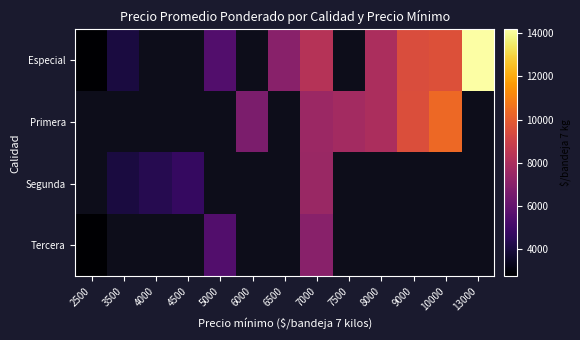

What is the minimum value for Especial?

2750.0